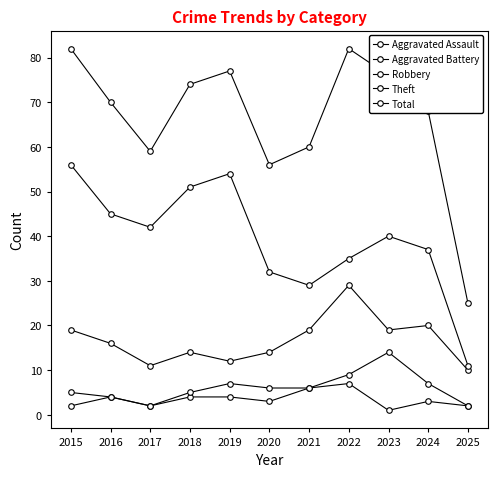

Is this an area chart (filled region under the line)?

No